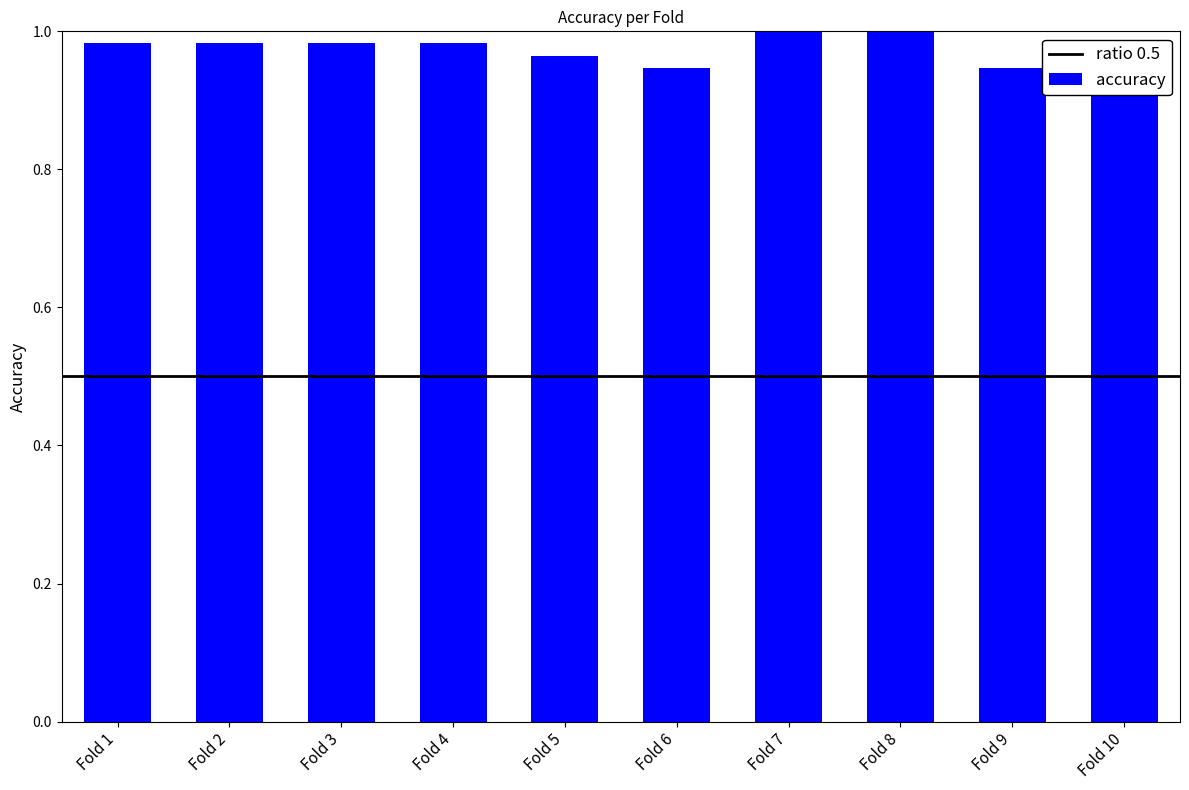

How many bars are there in total?

10